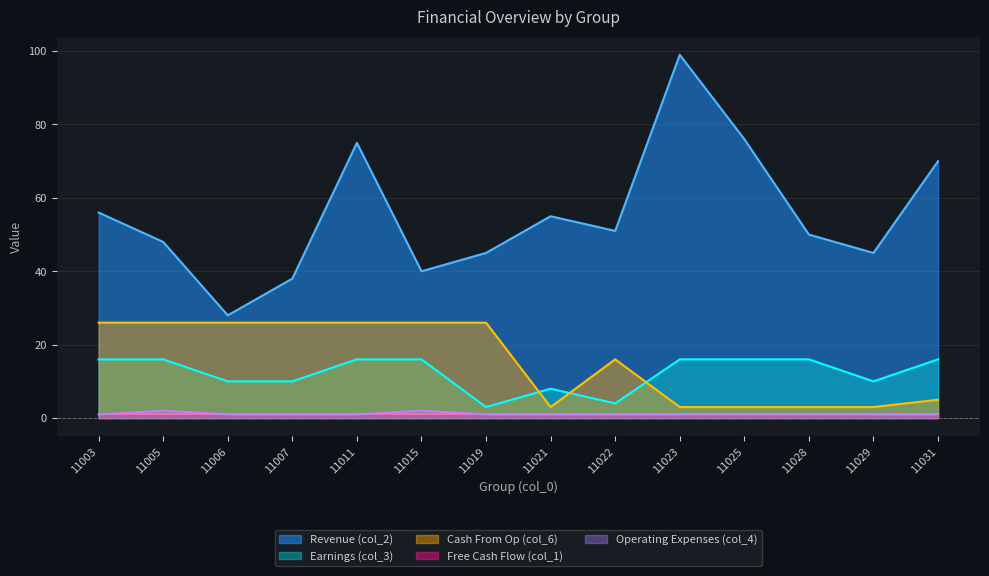

What is the total value across all series at 11003?

100